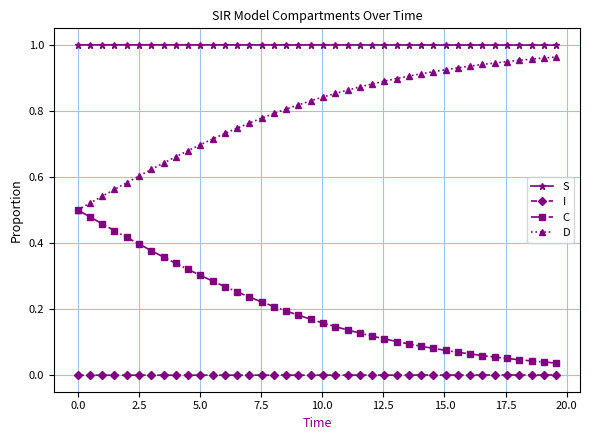

True or false: D and S cross at least once.

False